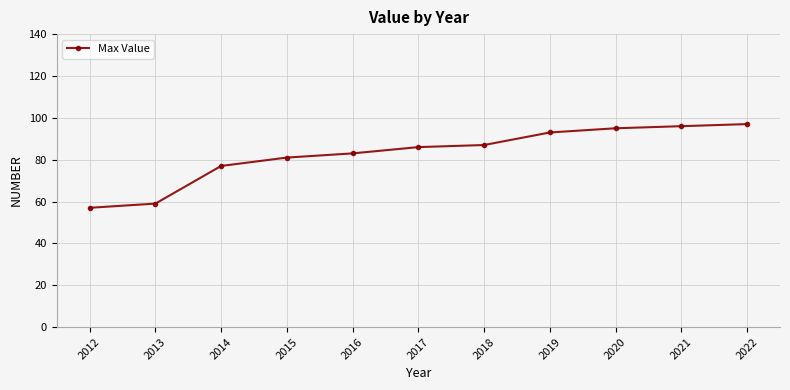

Which has a higher value, 2022 or 2013?

2022